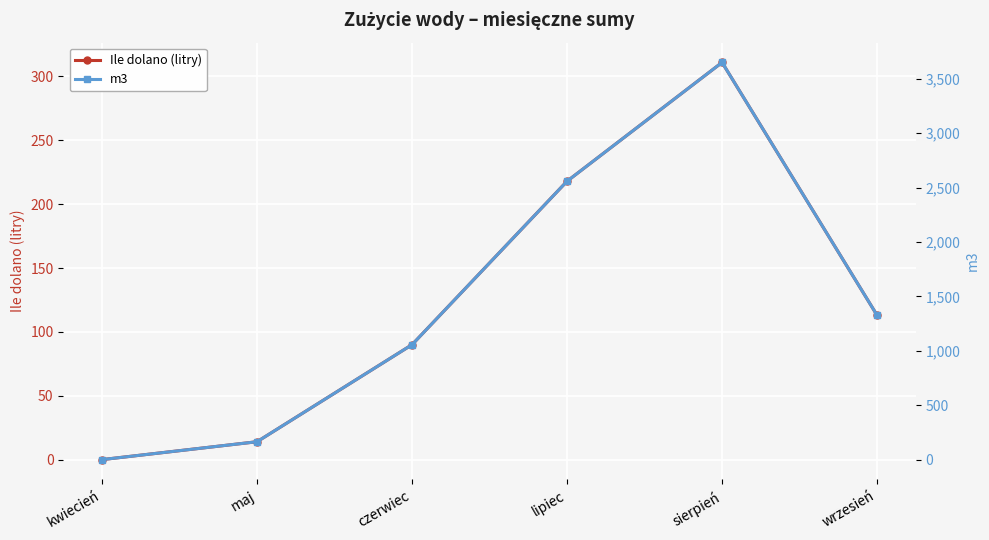

How many data points in Ile dolano (litry) are less than 113?

3